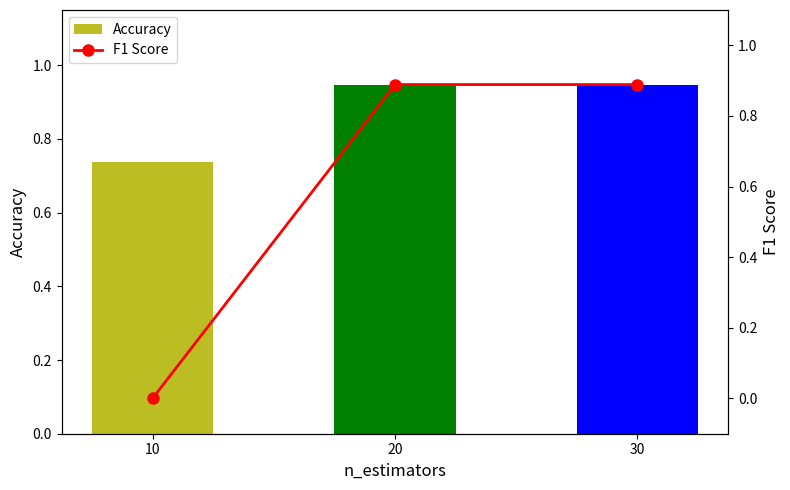

Which category has the highest value in the F1 Score series?

20